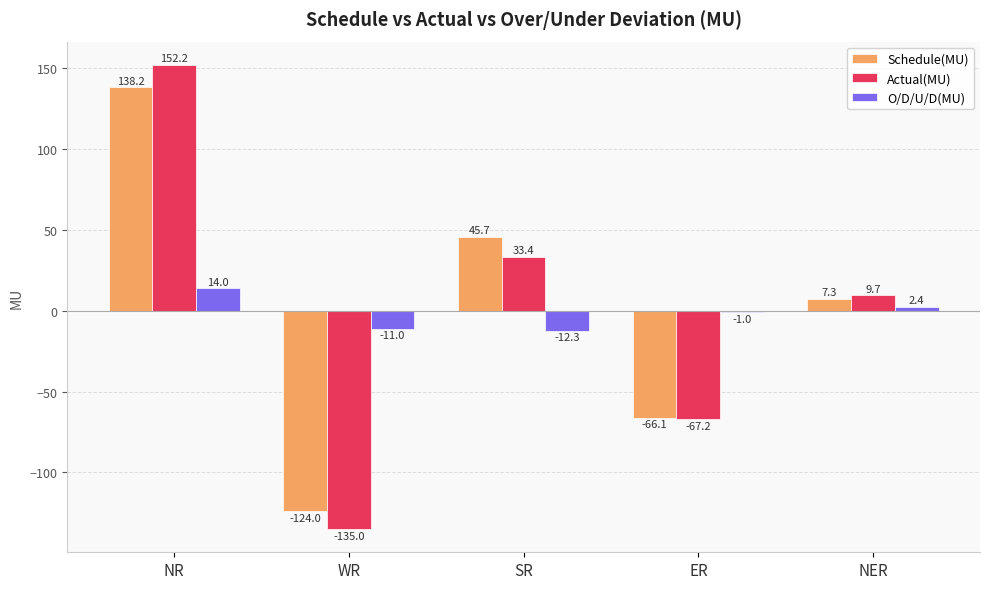

What position from the left is WR?

2